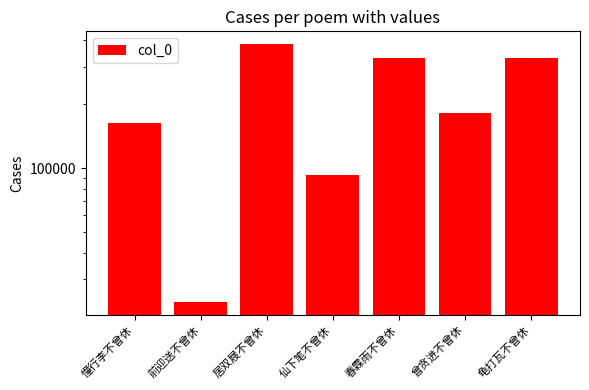

What is the ratio of the value at 春霖雨不曾休 to the value at 曾贪进不曾休?

1.8